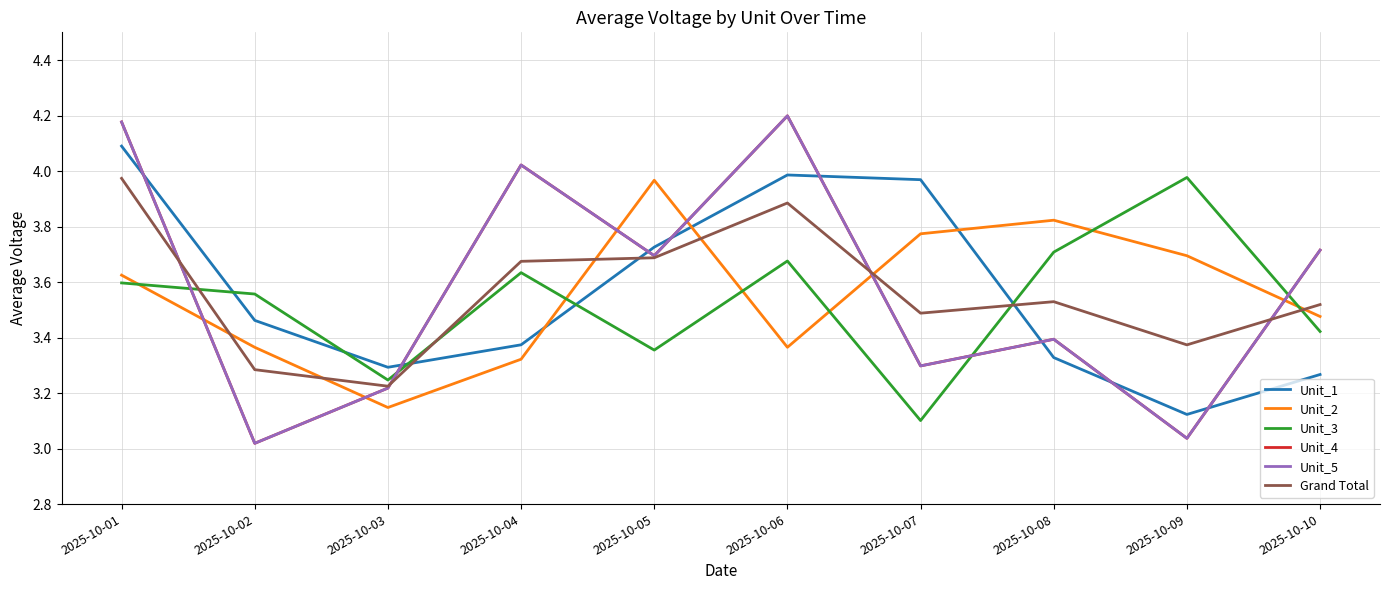

How many lines are shown in the chart?

6